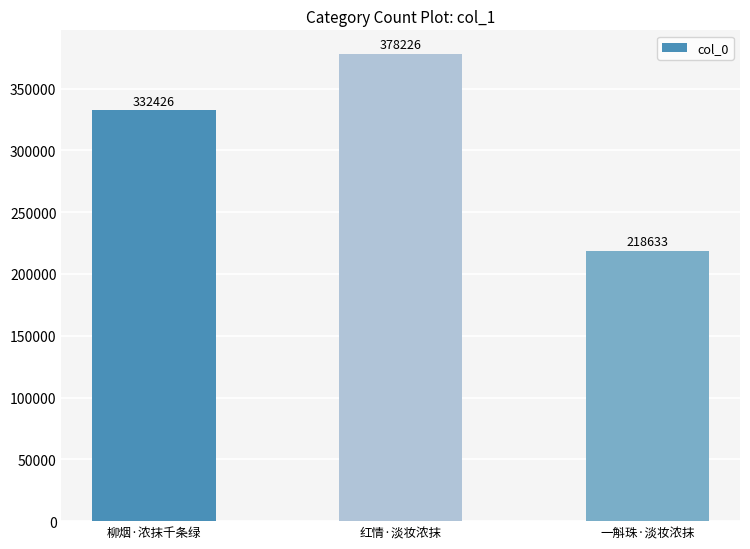

What is the difference between the maximum and minimum values?

159593